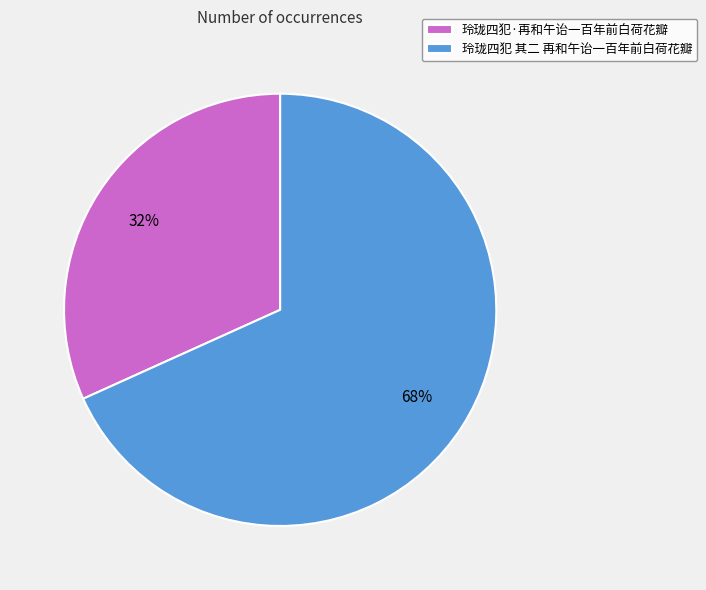

The 玲珑四犯 其二 再和午诒一百年前白荷花瓣 slice represents 81% of the pie. True or false?

False